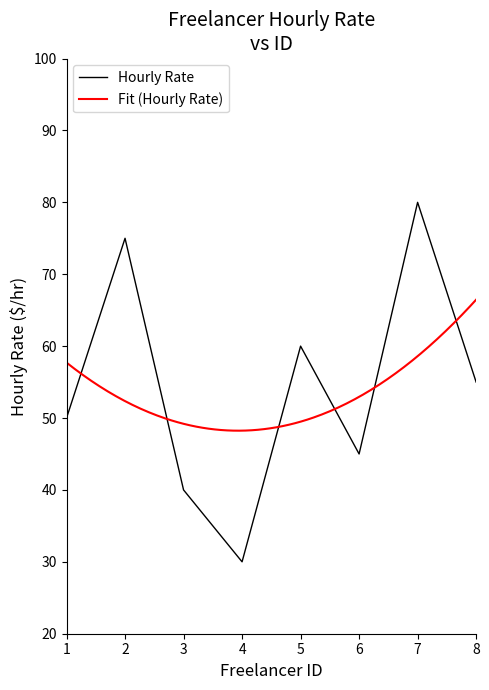

What is the sum of the values at 1 and 2?

125